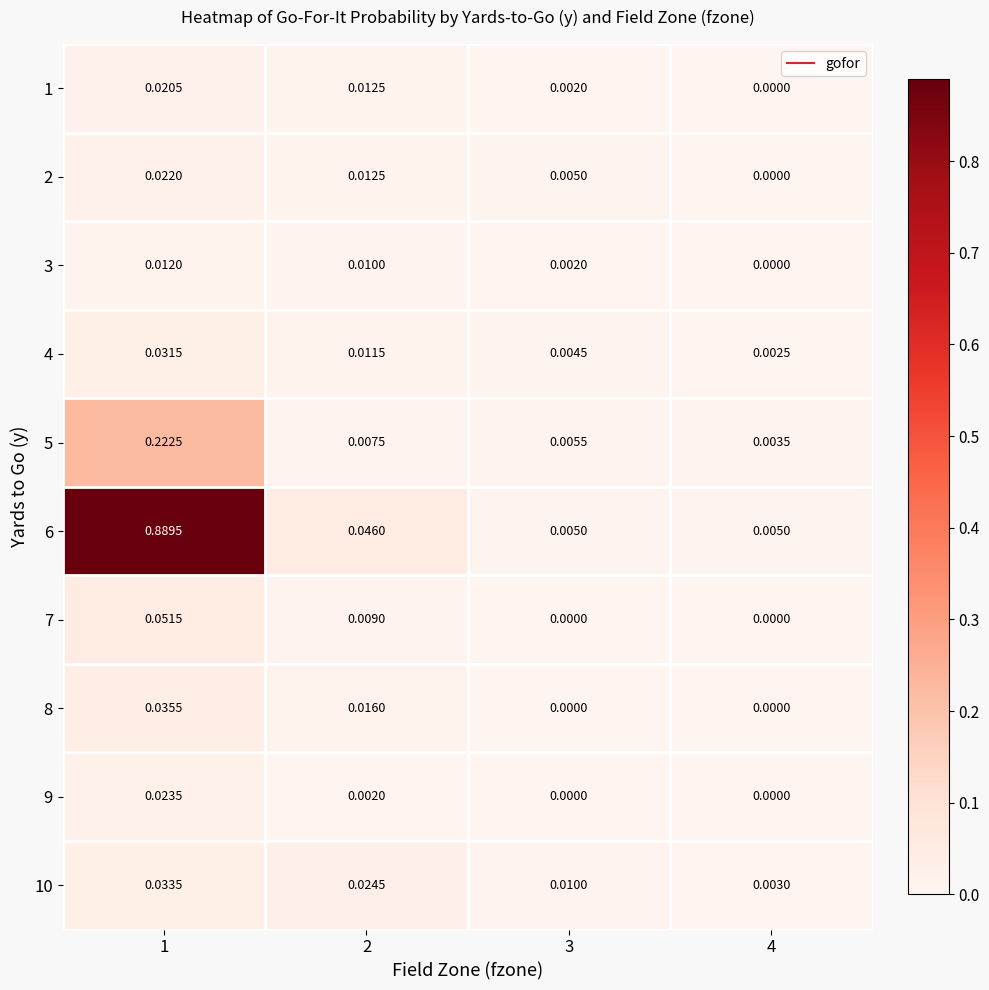

How many values in the 9 series exceed 0?

2